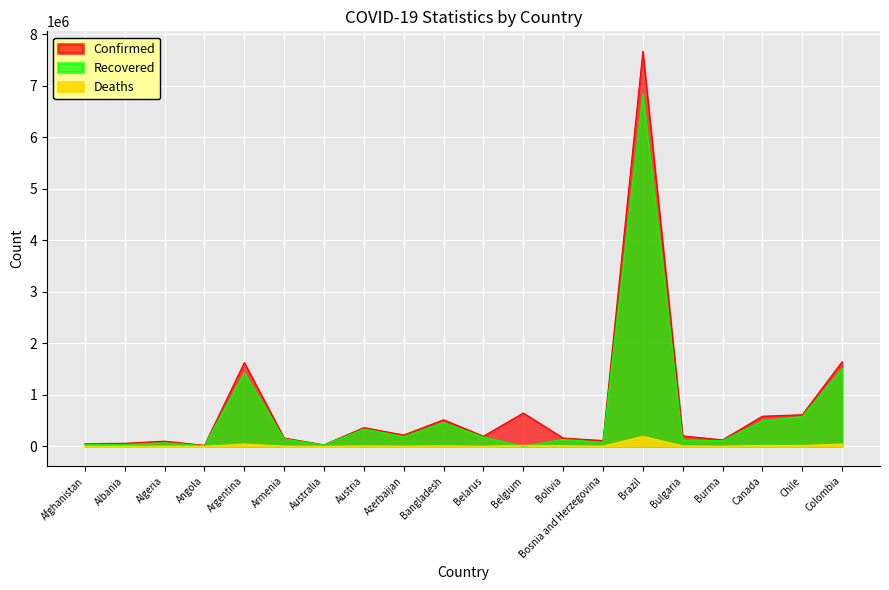

What is the value of the Deaths point at the 7th from the left?

909